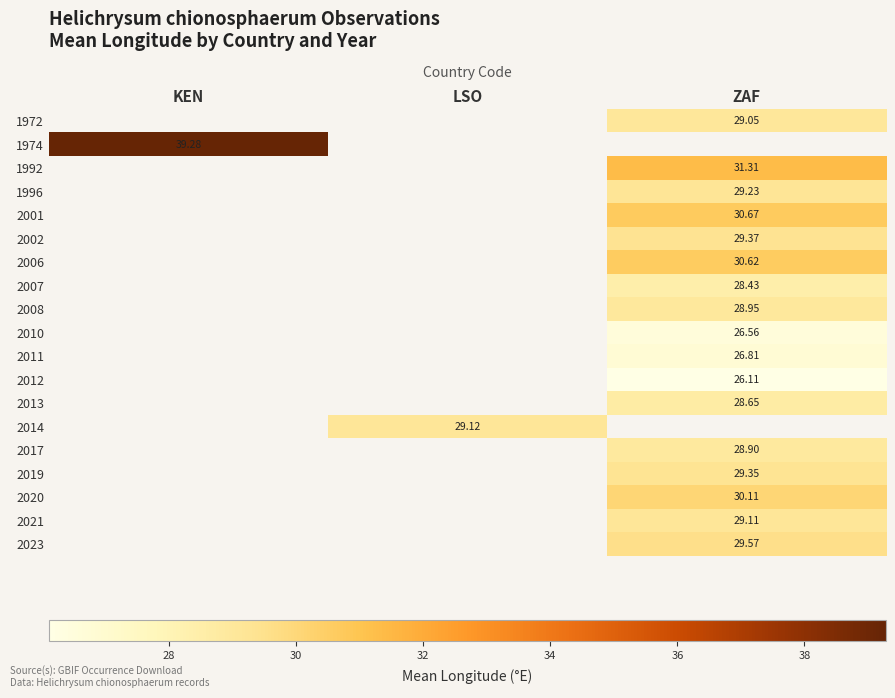

How many values in 1992 are above zero?

1